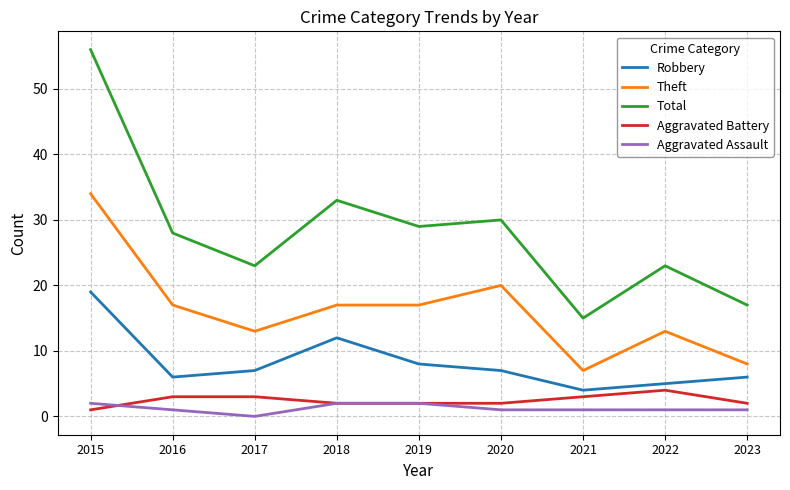

Count the number of data series in this chart.

5